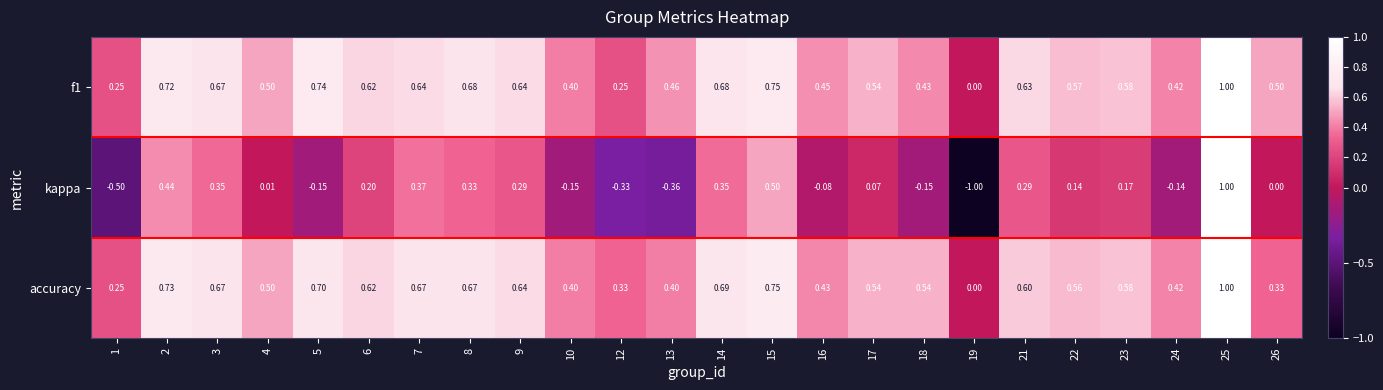

Is the value of f1 at 12 greater than the value of kappa at 22?

Yes